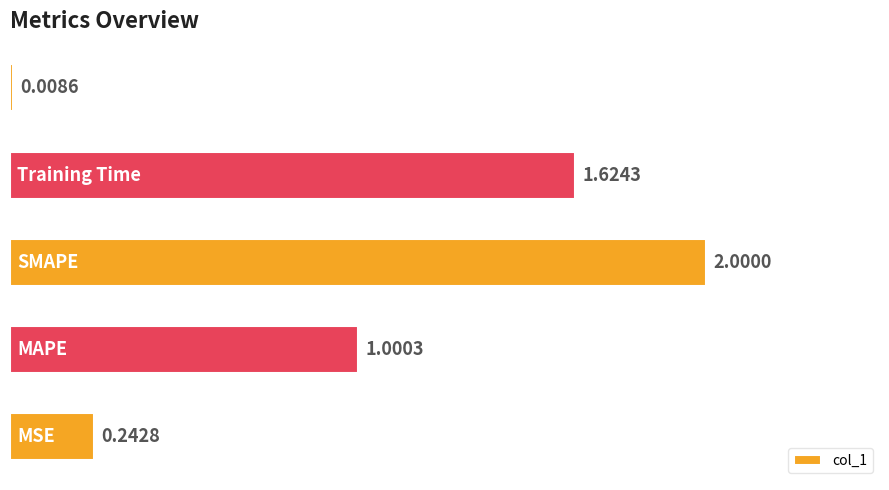

What is the average value?

1.0